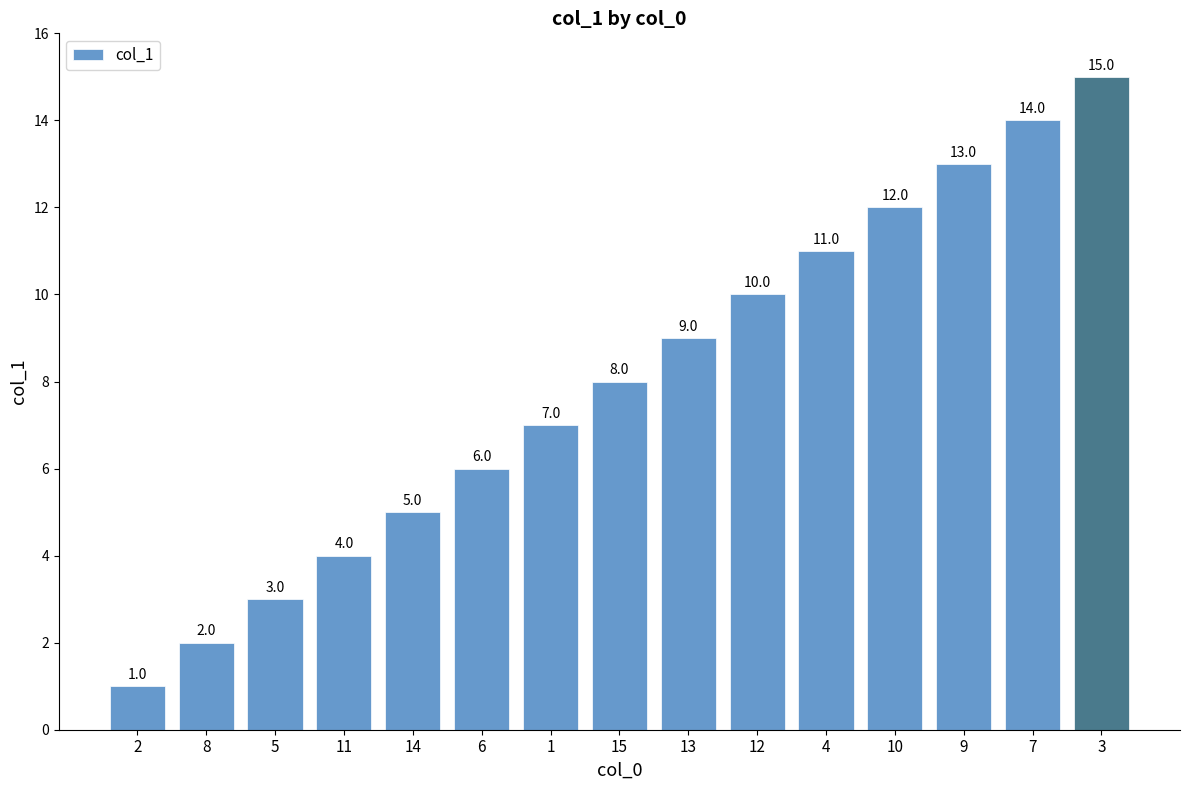

What is the sum of the values at 11 and 5?

7